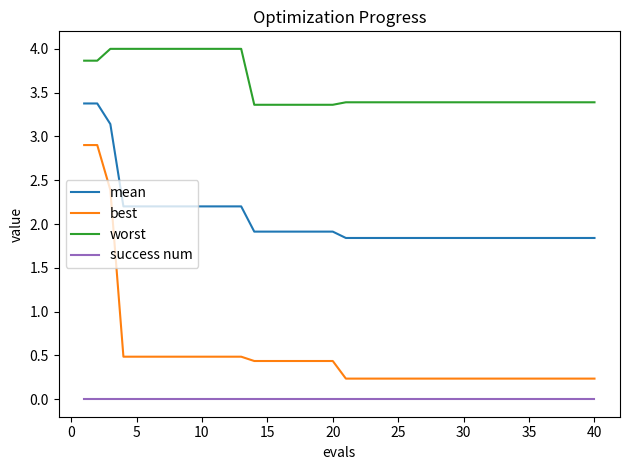

Reading left to right, transcribe all the data shown in this chart.

mean: 3.4	3.4	3.1	2.2	2.2	2.2	2.2	2.2	2.2	2.2	2.2	2.2	2.2	1.9	1.9	1.9	1.9	1.9	1.9	1.9	1.8	1.8	1.8	1.8	1.8	1.8	1.8	1.8	1.8	1.8	1.8	1.8	1.8	1.8	1.8	1.8	1.8	1.8	1.8	1.8
best: 2.9	2.9	2.4	0.5	0.5	0.5	0.5	0.5	0.5	0.5	0.5	0.5	0.5	0.4	0.4	0.4	0.4	0.4	0.4	0.4	0.2	0.2	0.2	0.2	0.2	0.2	0.2	0.2	0.2	0.2	0.2	0.2	0.2	0.2	0.2	0.2	0.2	0.2	0.2	0.2
worst: 3.9	3.9	4.0	4.0	4.0	4.0	4.0	4.0	4.0	4.0	4.0	4.0	4.0	3.4	3.4	3.4	3.4	3.4	3.4	3.4	3.4	3.4	3.4	3.4	3.4	3.4	3.4	3.4	3.4	3.4	3.4	3.4	3.4	3.4	3.4	3.4	3.4	3.4	3.4	3.4
success num: 0.0	0.0	0.0	0.0	0.0	0.0	0.0	0.0	0.0	0.0	0.0	0.0	0.0	0.0	0.0	0.0	0.0	0.0	0.0	0.0	0.0	0.0	0.0	0.0	0.0	0.0	0.0	0.0	0.0	0.0	0.0	0.0	0.0	0.0	0.0	0.0	0.0	0.0	0.0	0.0